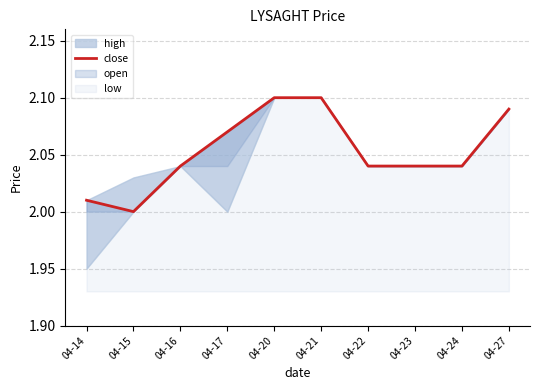

What value does the data have at 04-22?

2.0